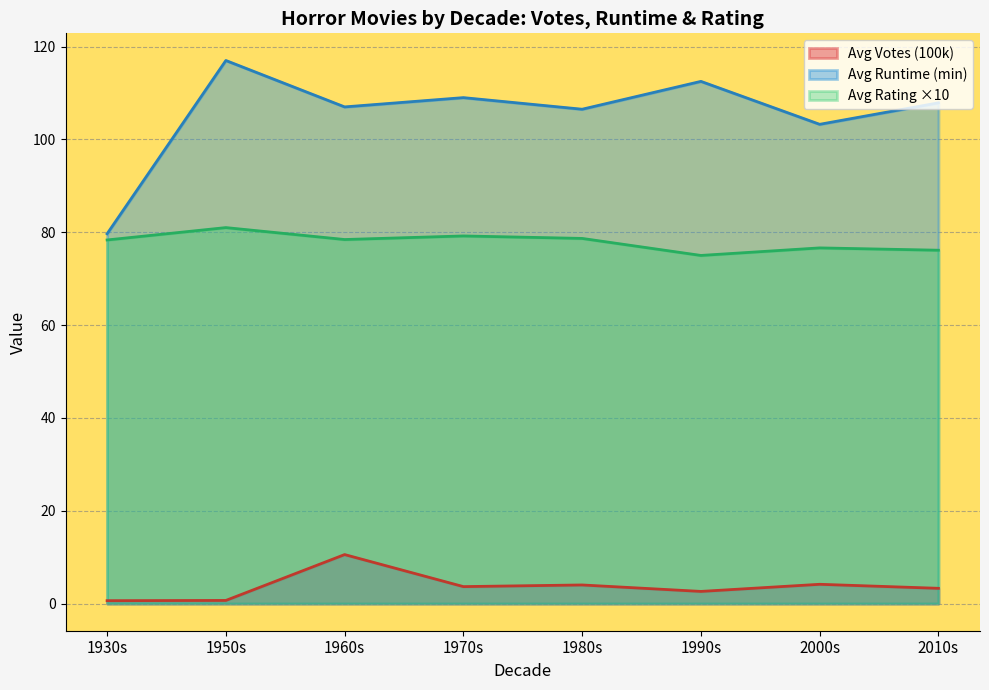

What is the difference between the second highest and second lowest values in the Avg Votes (100k) series?

3.5